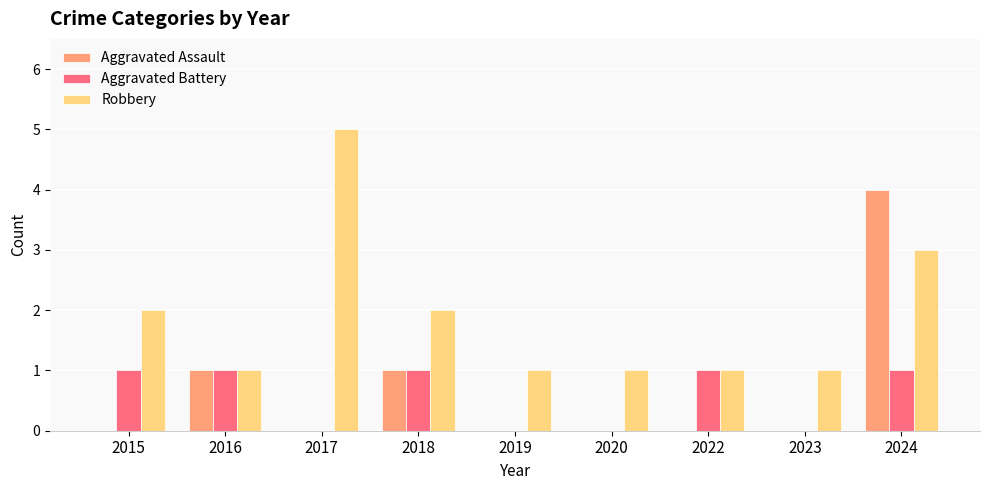

What is the maximum value shown in the chart?

5